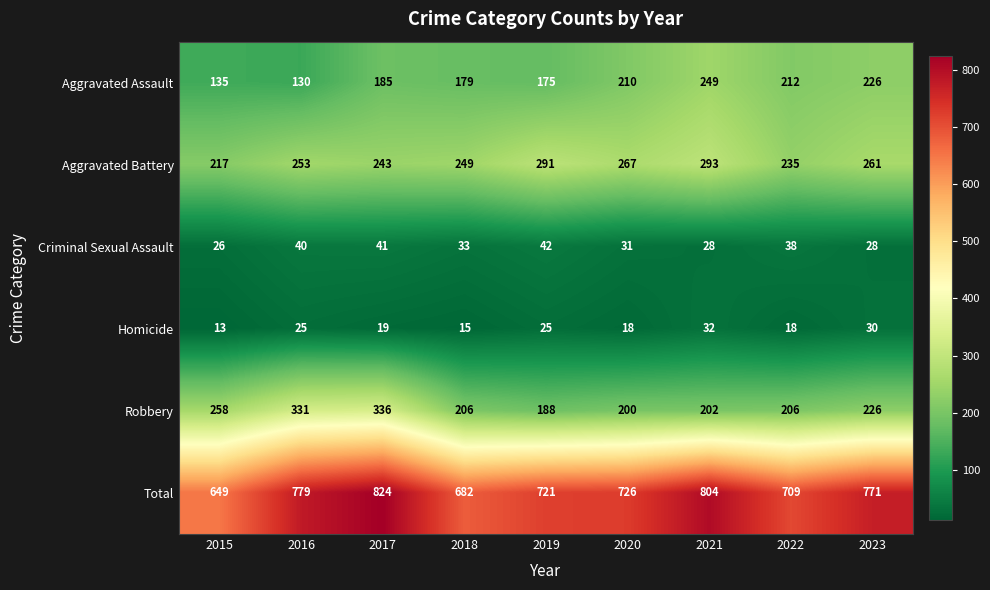

How many categories are shown in the chart?

9